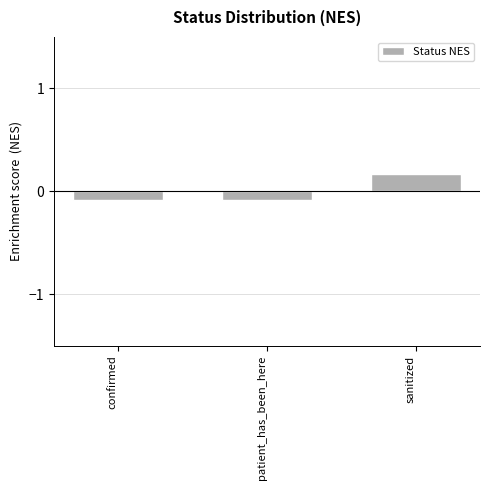

Reading left to right, what are all the values shown in this chart?

confirmed=-0.1	patient_has_been_here=-0.1	sanitized=0.2